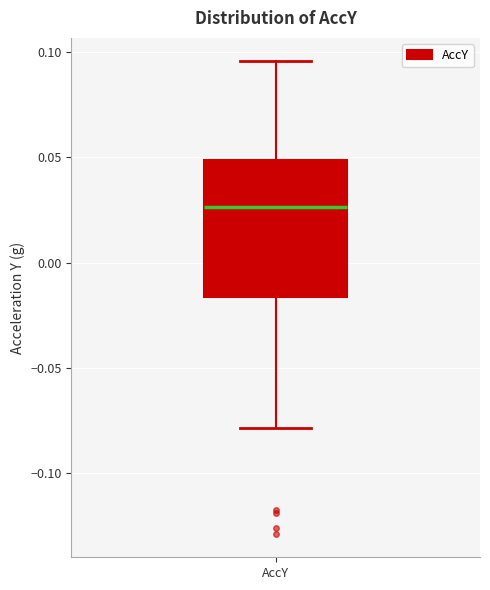

Transcribe this box plot: give where the median line is, the range the box spans, and where the two whiskers end, as read against the y-axis. The values are not printed on the chart, so give them approximately, as read against the axis.

median 0.025, box -0.015 to 0.050, whiskers -0.080 to 0.095